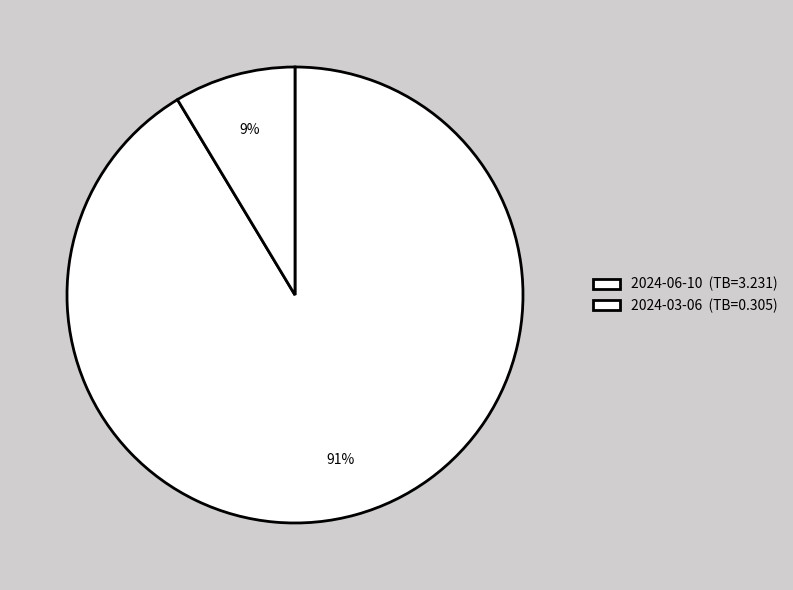

Count the number of slices in the pie.

2